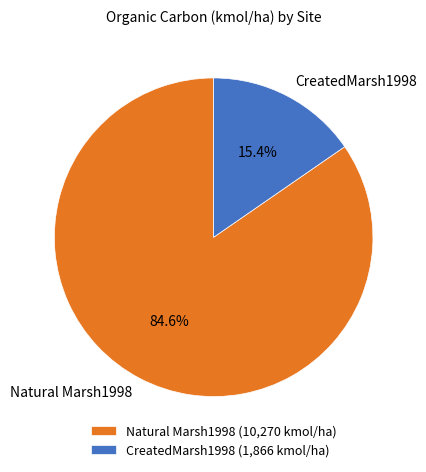

Count the number of slices in the pie.

2